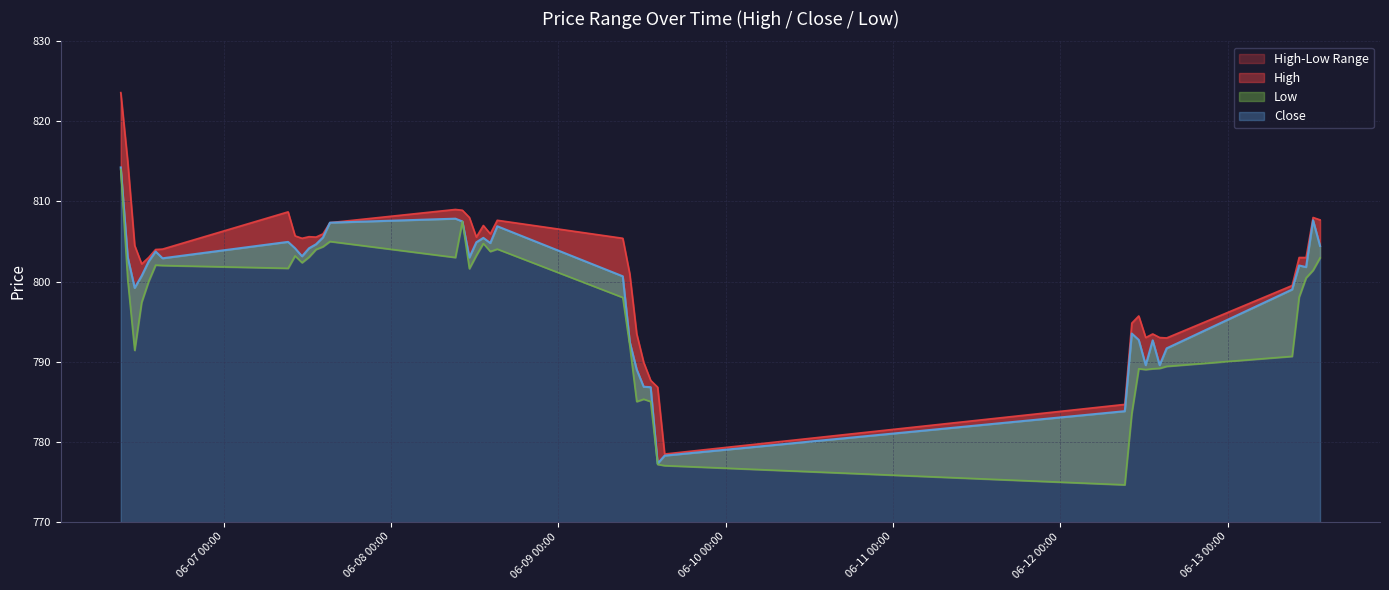

How many data points in Low are above 800?

21